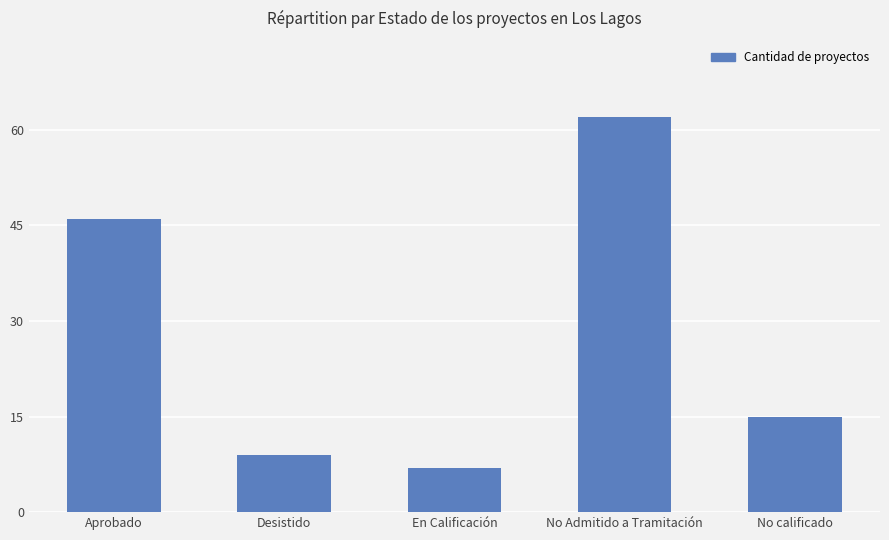

How many values are below 15?

2